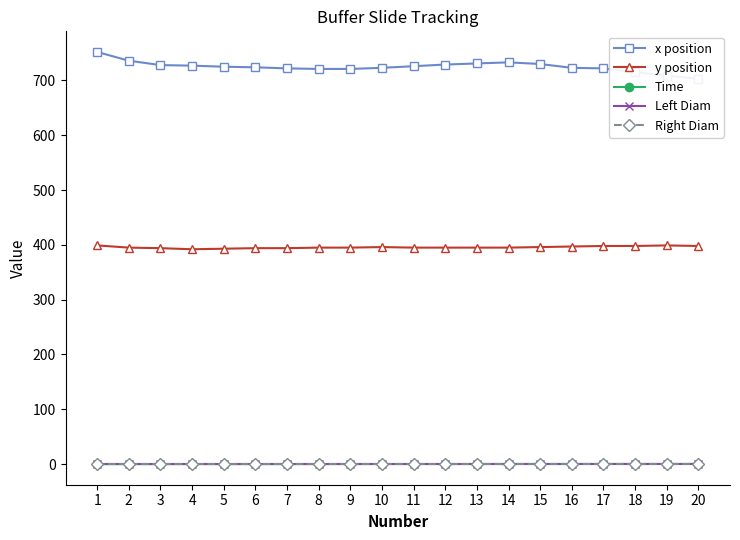

Count the number of data series in this chart.

5